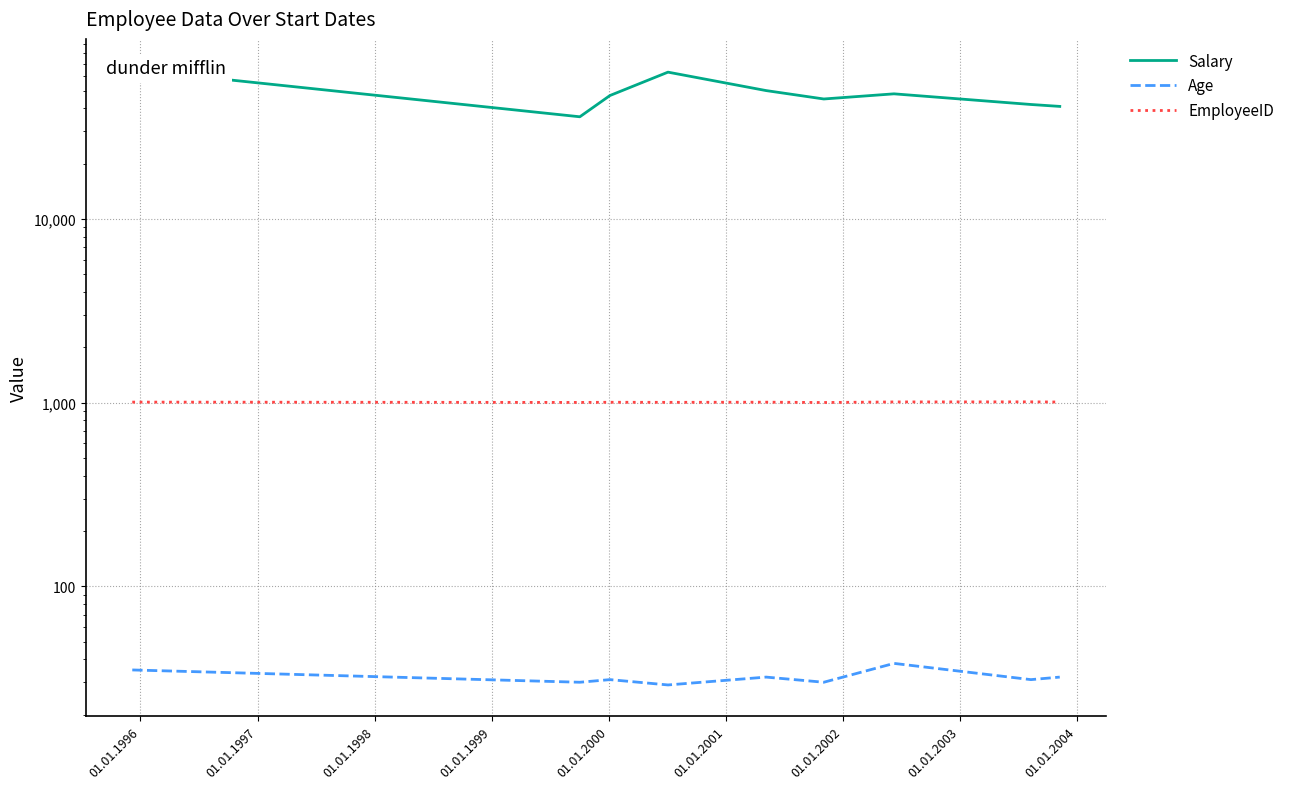

The Salary series shows 41000 at 01.01.2003. True or false?

True